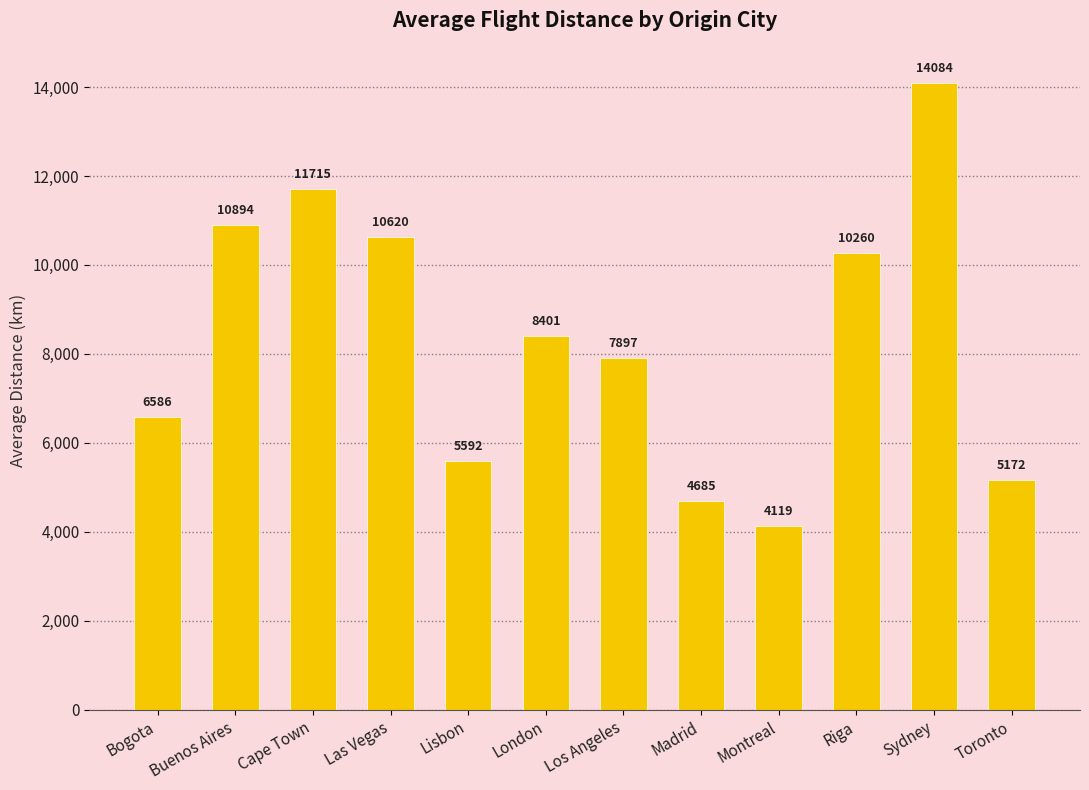

What is the ratio of the value at Bogota to the value at Buenos Aires?

0.6